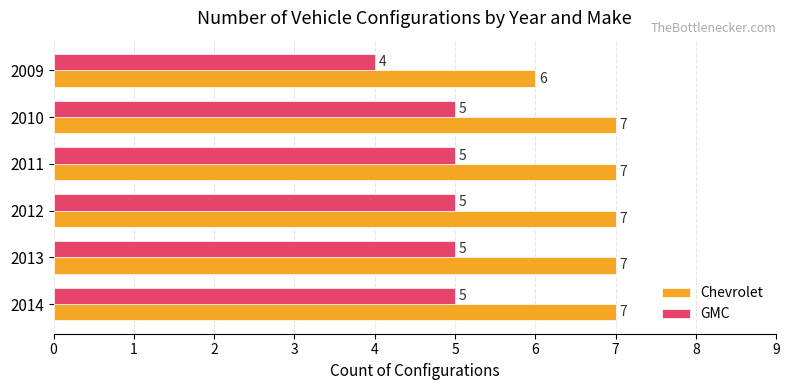

At which label is Chevrolet closest to 6?

2009